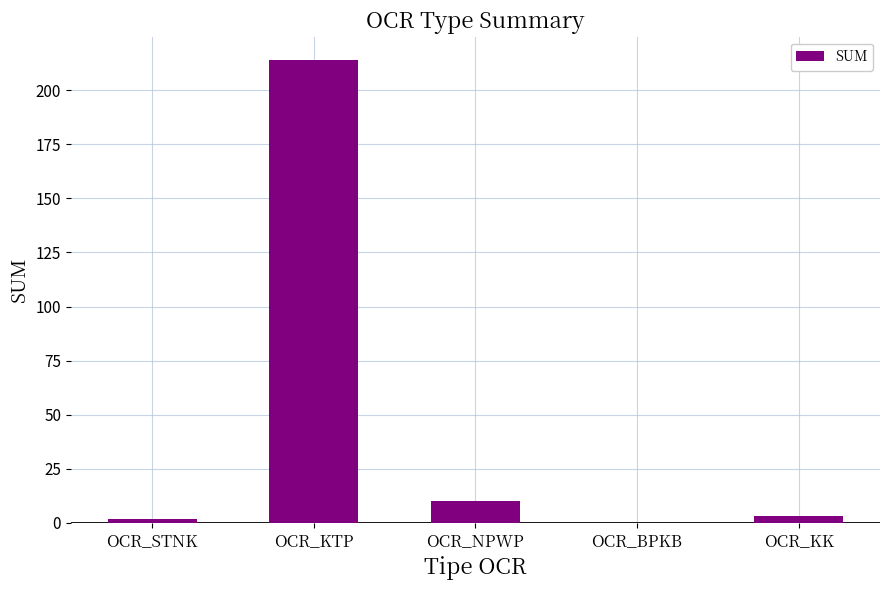

At which label is the value closest to 107?

OCR_NPWP